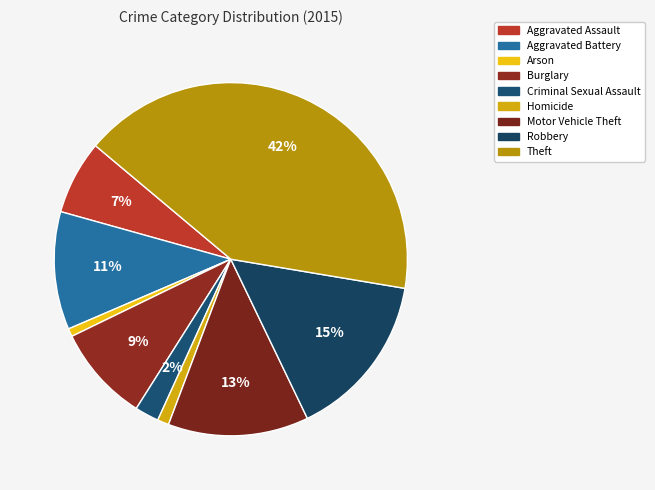

Rank the categories by value from highest to lowest.

Theft, Robbery, Motor Vehicle Theft, Aggravated Battery, Burglary, Aggravated Assault, Criminal Sexual Assault, Homicide, Arson